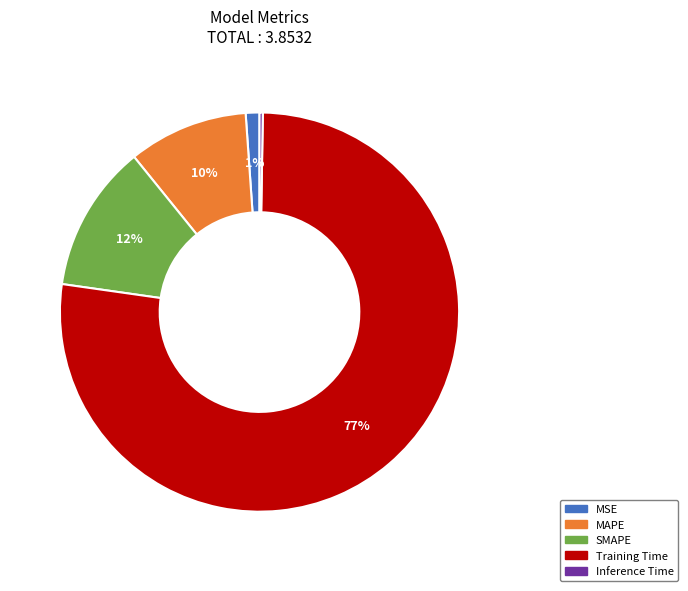

To the nearest percent, what portion does Training Time represent?

77%